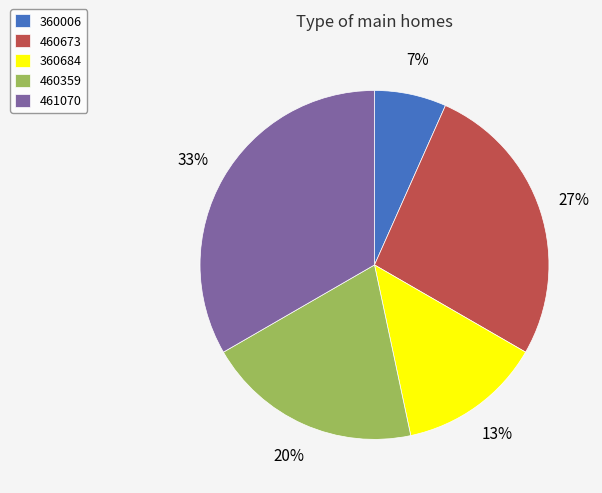

Which category has the smallest portion of the pie?

360006